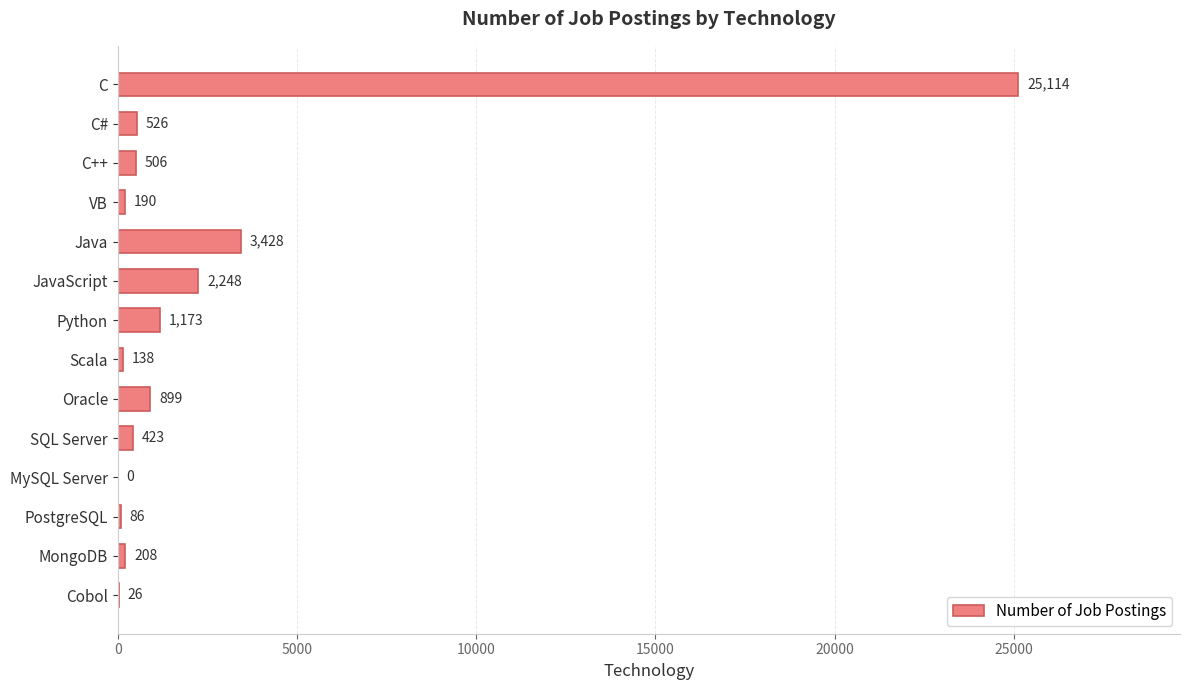

The chart shows a value of 86 at PostgreSQL. True or false?

True